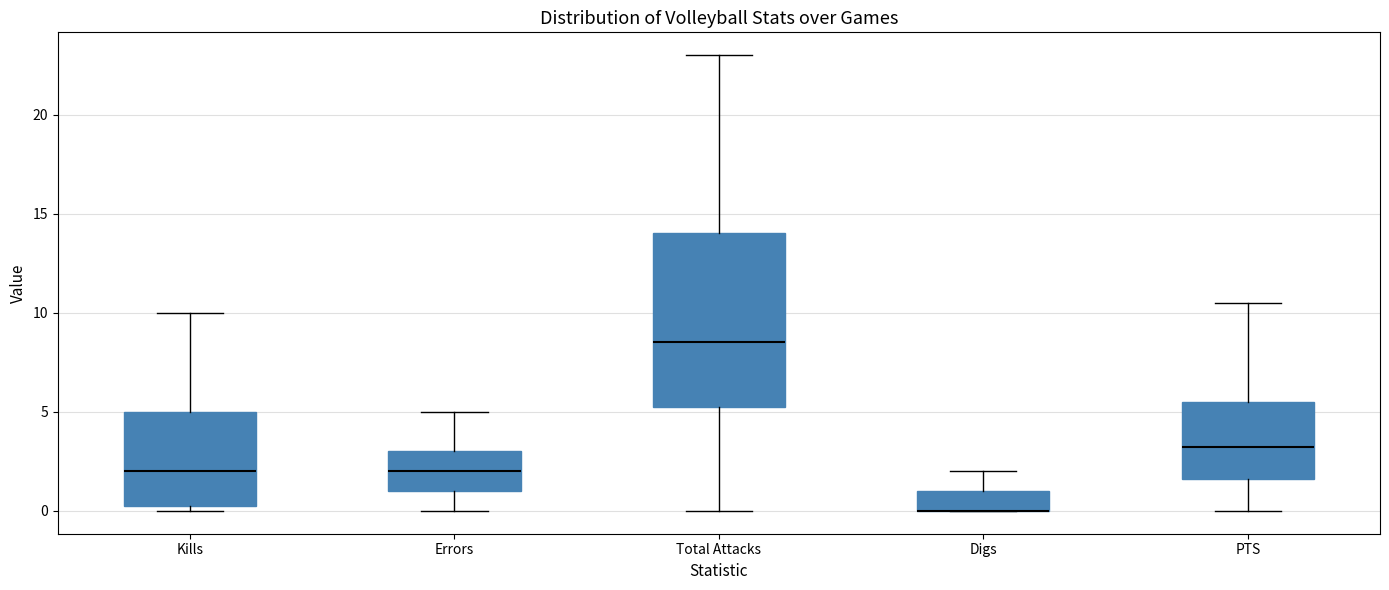

Which box is the tallest, from its lower edge to its upper edge?

Total Attacks